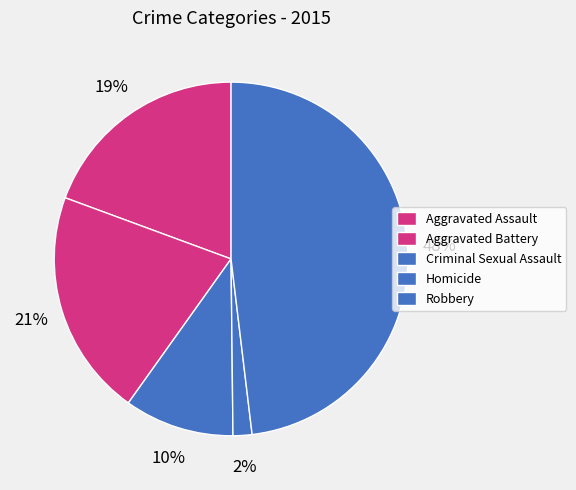

How many segments does this pie chart have?

5